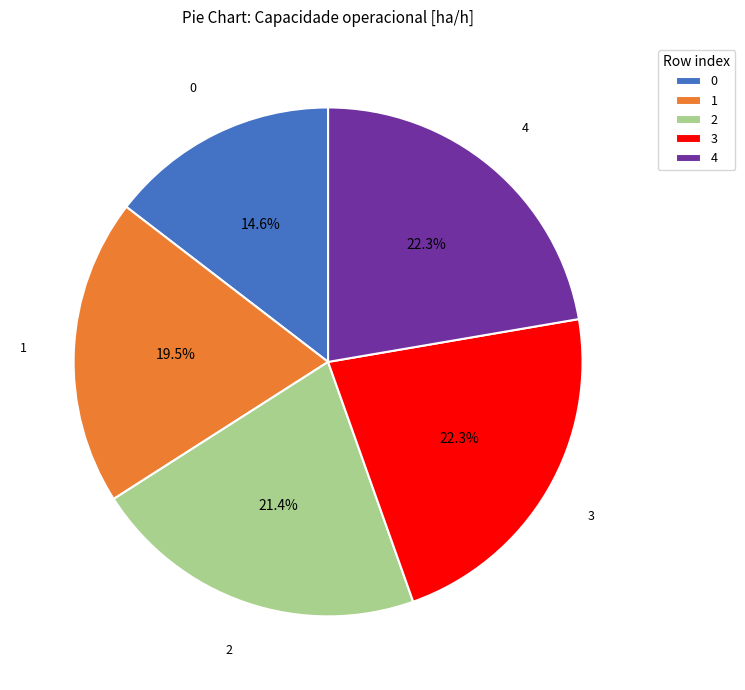

Between 2 and 3, which is larger?

3